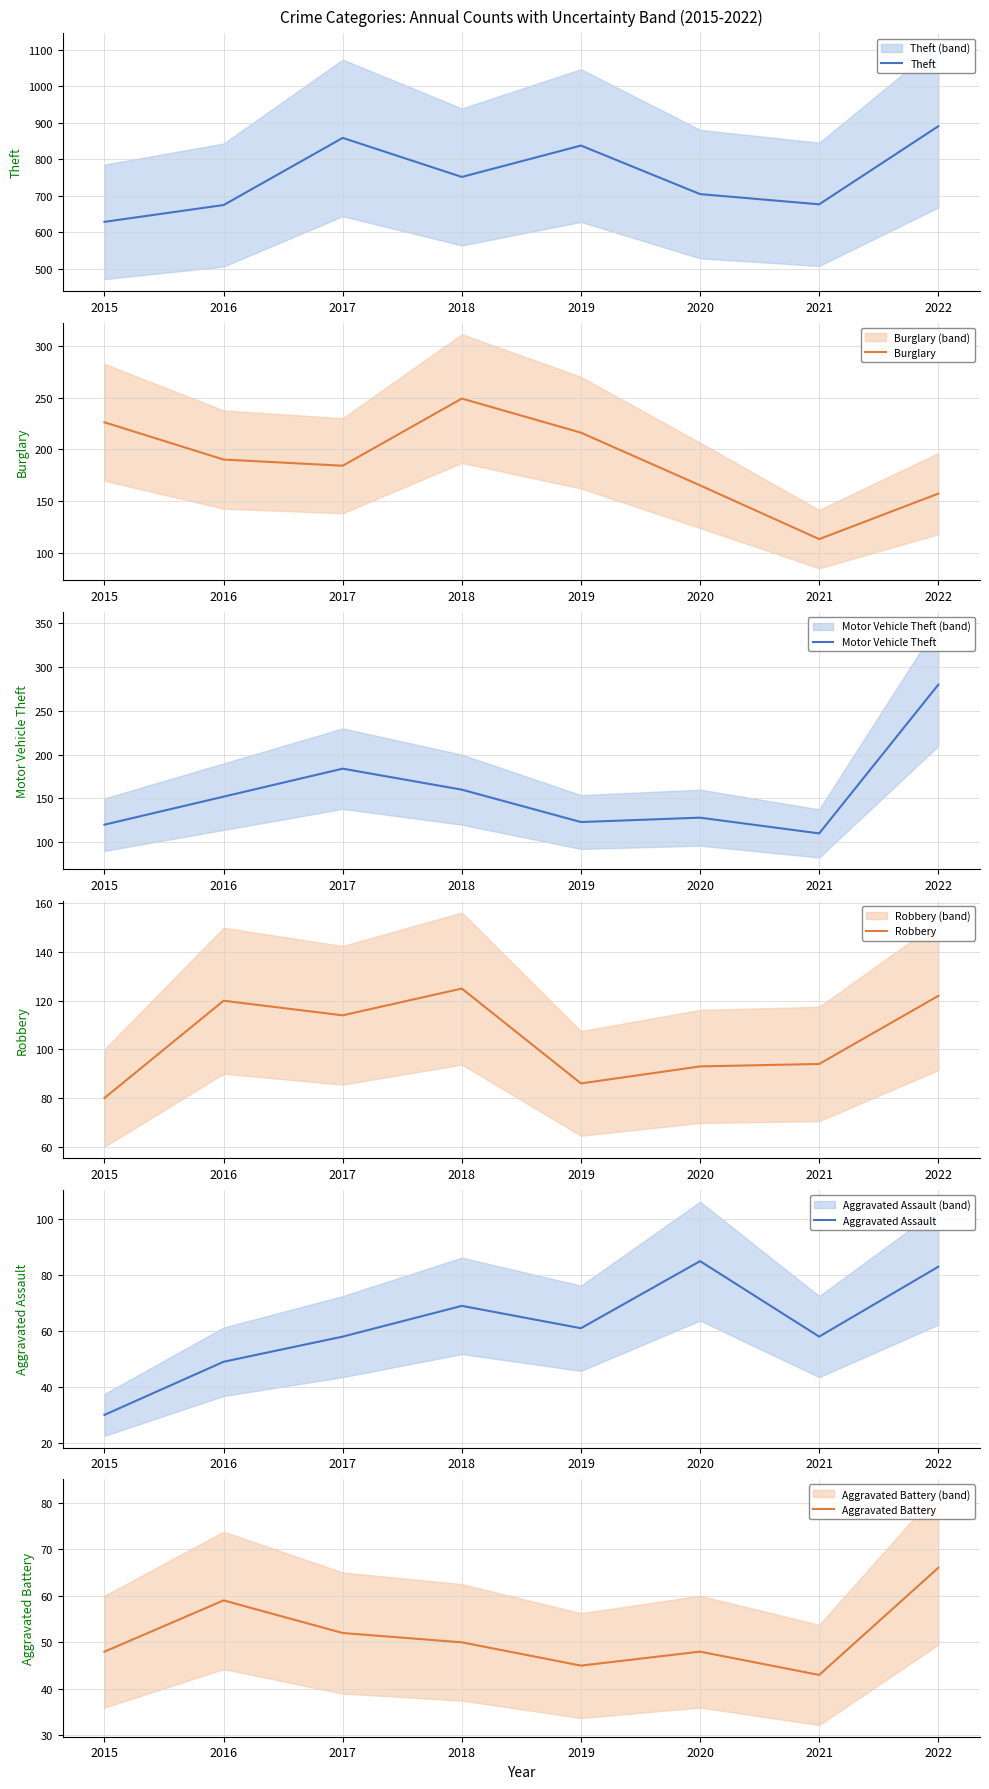

What is the difference between the Motor Vehicle Theft values at 2019 and 2016?

29